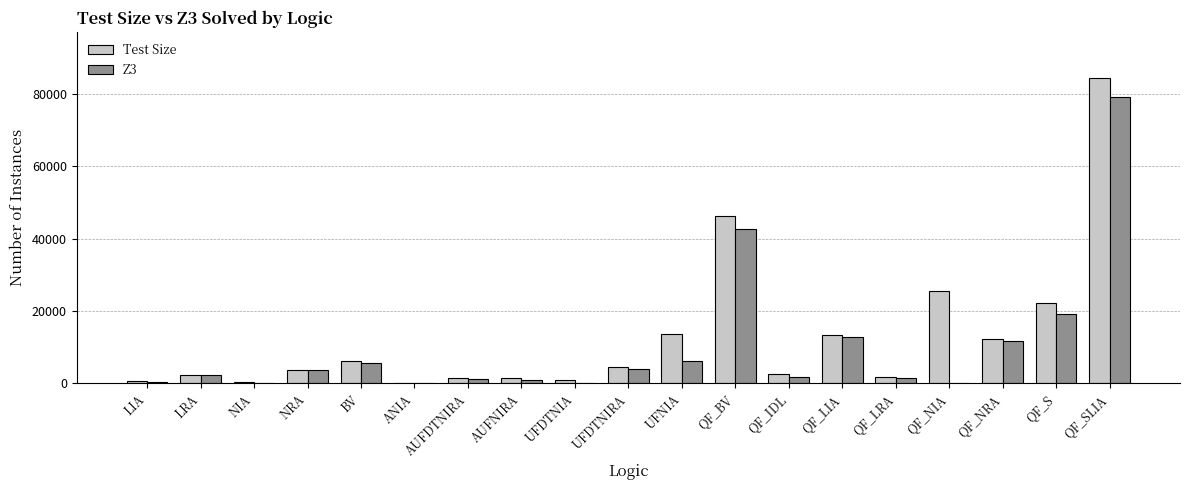

What is the total value across all series at QF_NIA?

25452